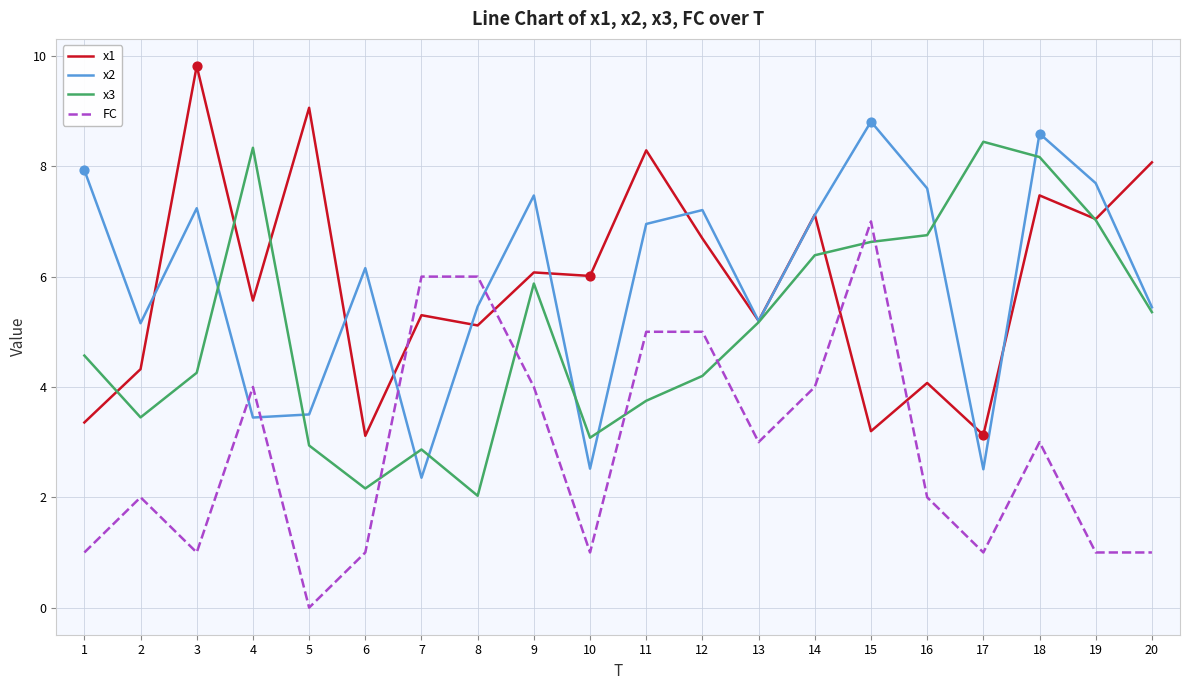

At how many categories does at least one series exceed 7?

14